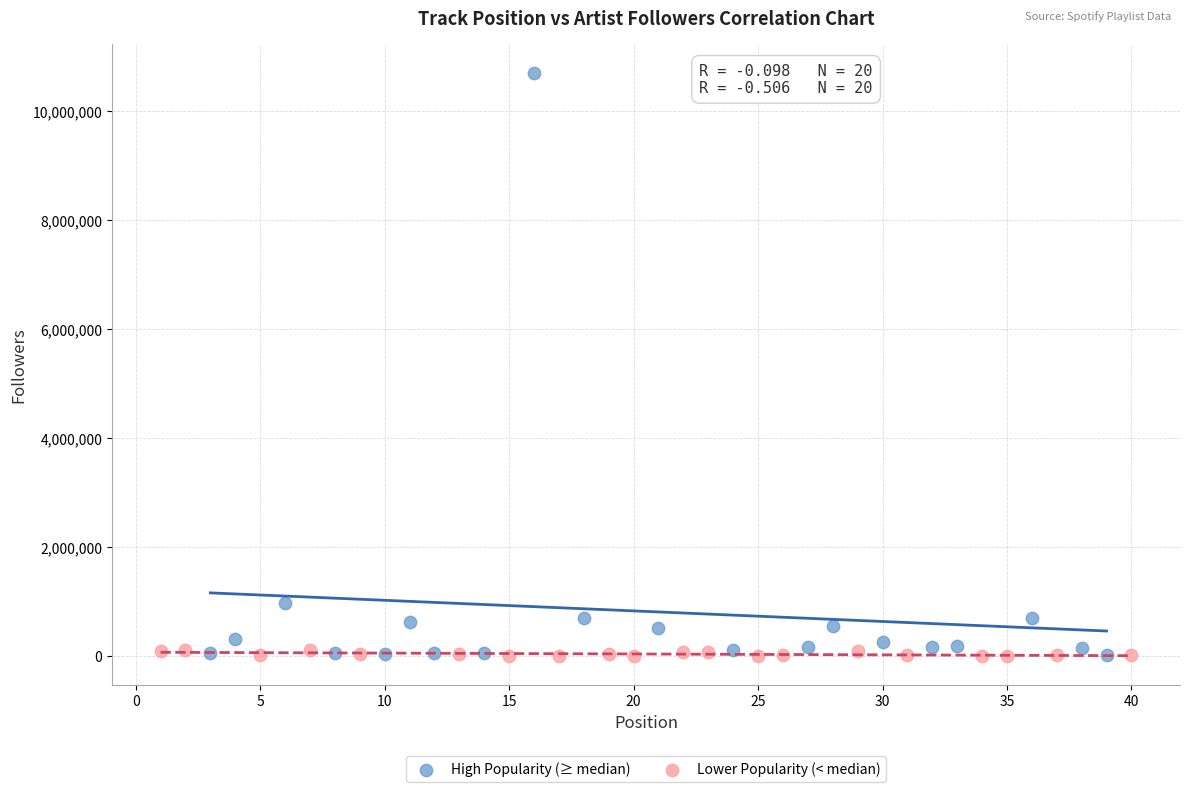

Which series has the largest Y range (max minus min)?

High Popularity (≥ median)